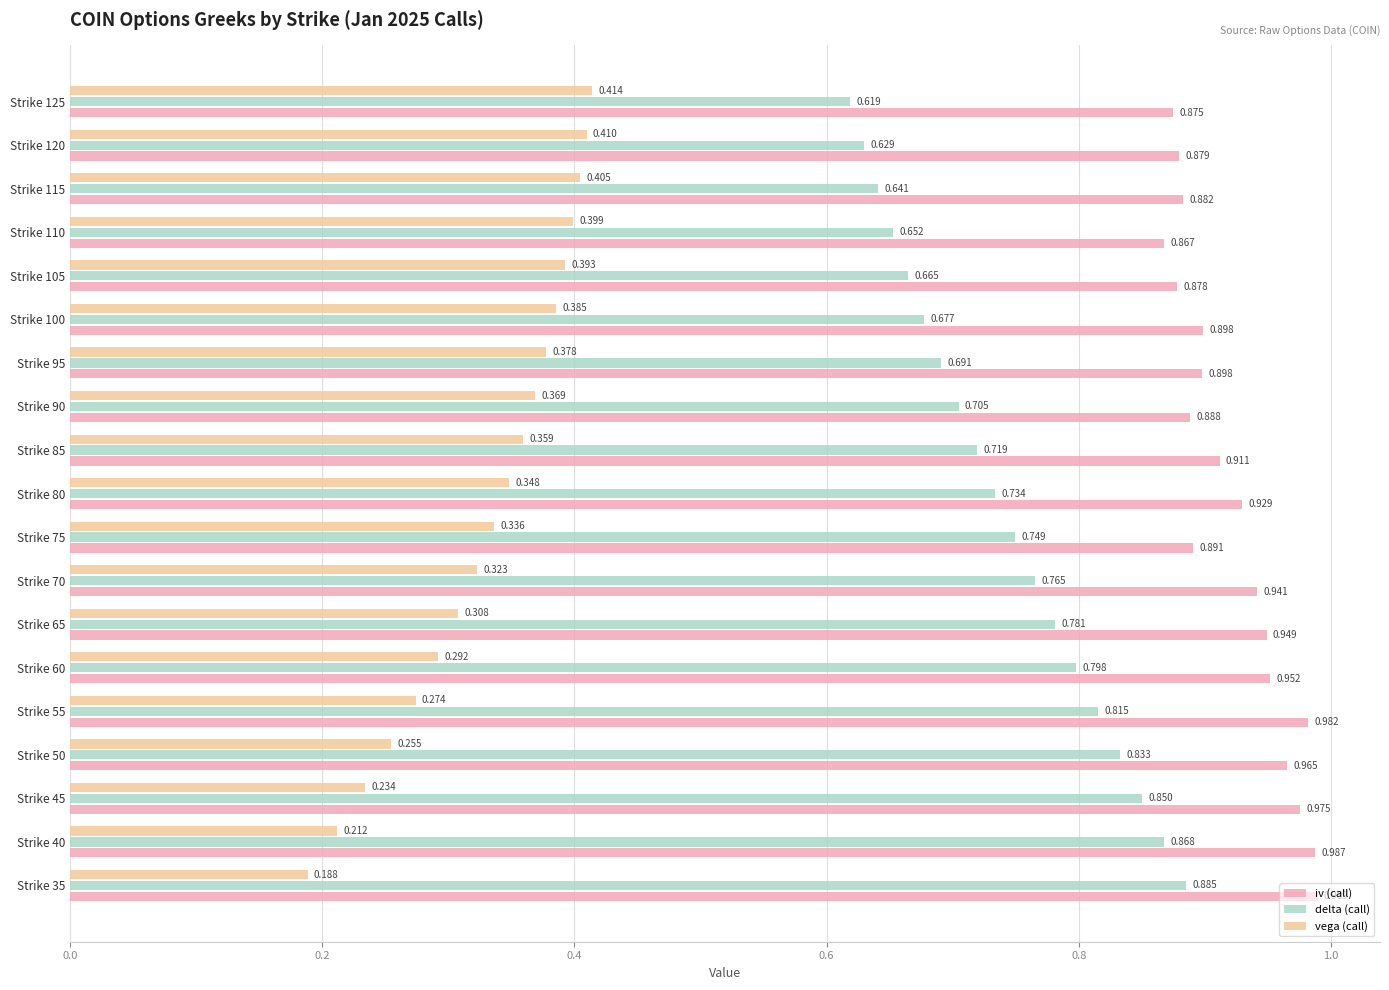

Where is iv (call) nearest to the value 0?

Strike 110